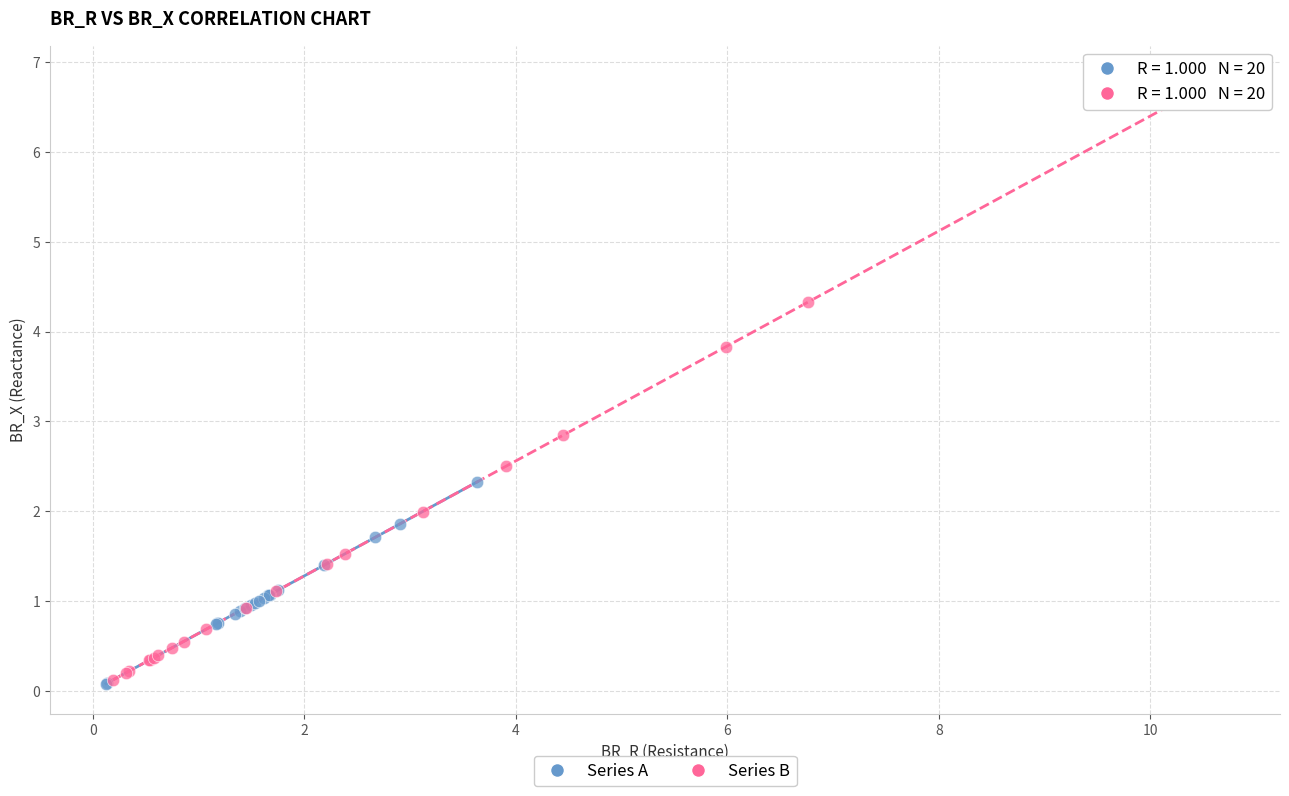

Which series contains the highest Y value?

Series B